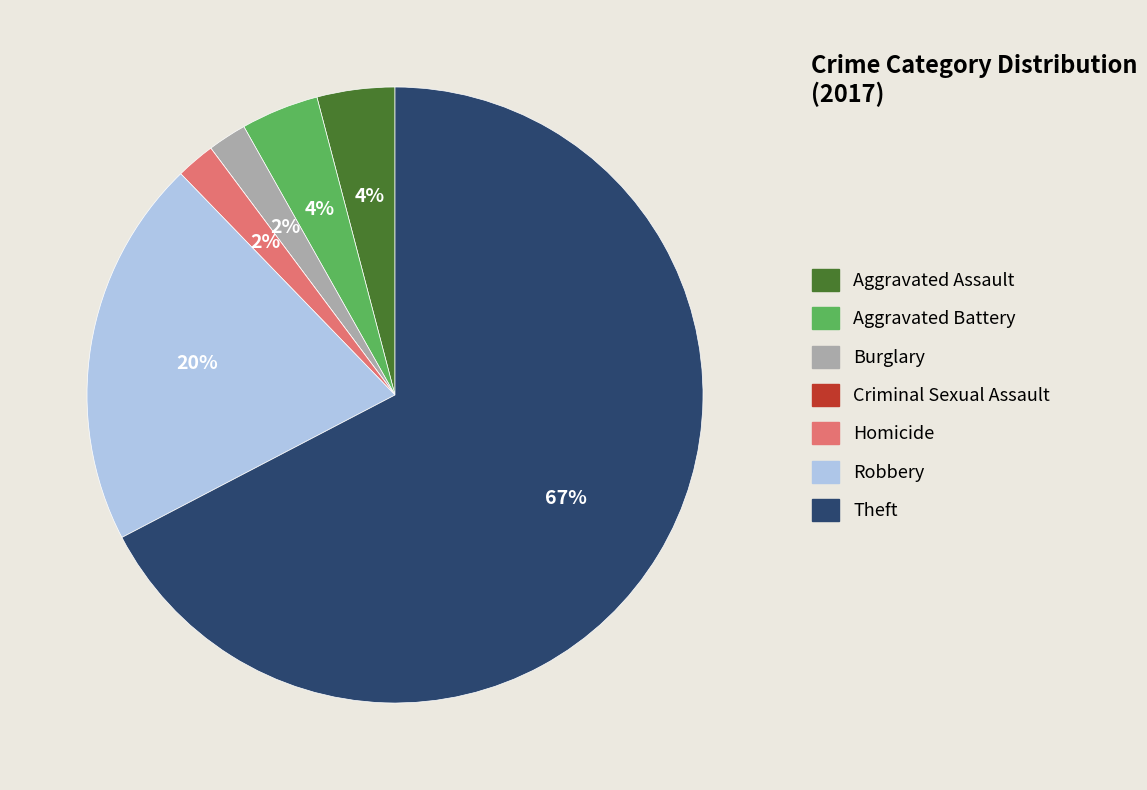

Which category has the biggest portion of the pie?

Theft